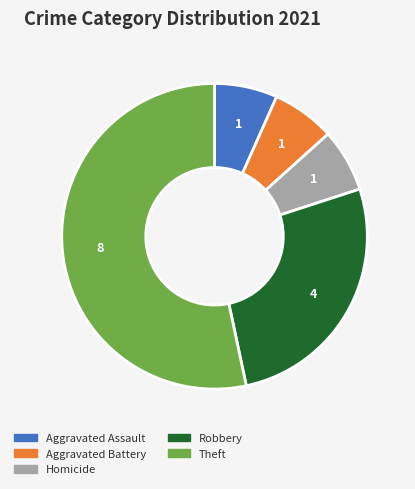

Between Aggravated Battery and Theft, which is larger?

Theft